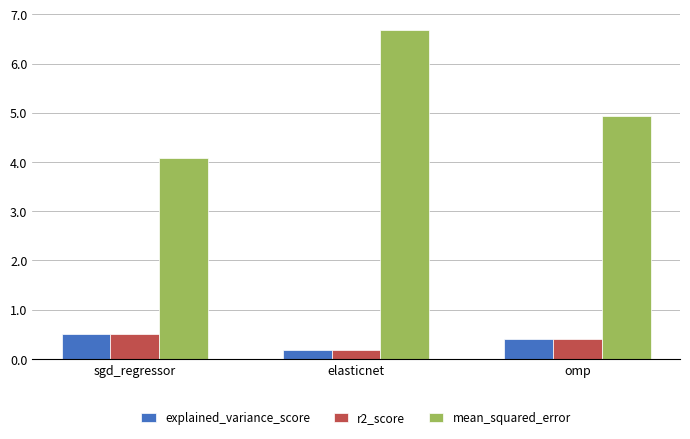

What are all the series names shown in the legend?

explained_variance_score, r2_score, mean_squared_error